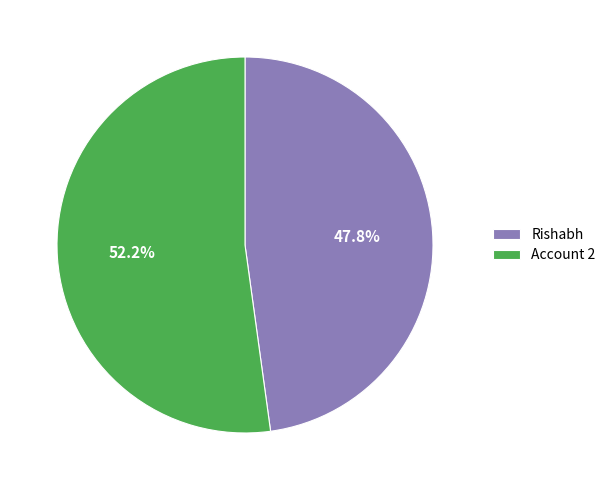

What percentage is NOT represented by Rishabh?

52.2%